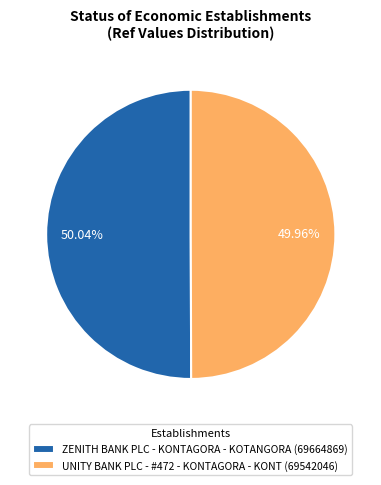

Is there any slice that represents more than half of the pie?

Yes